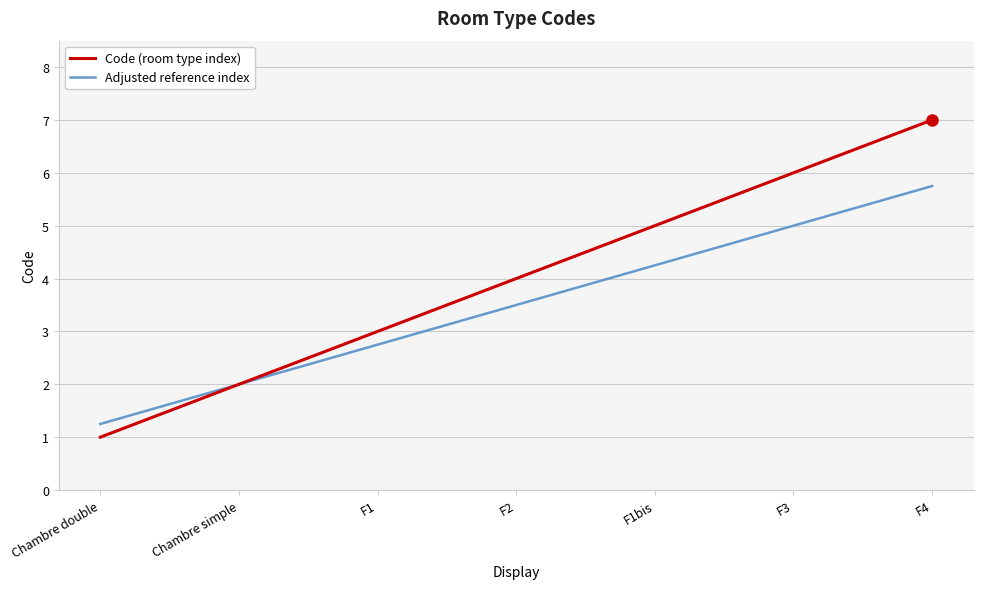

What is the maximum value shown in the chart?

7.0